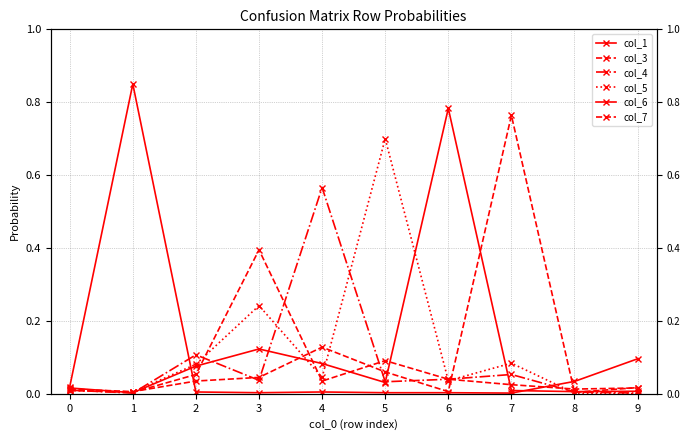

Which series ends up on top after the final intersection of col_3 and col_4?

col_3